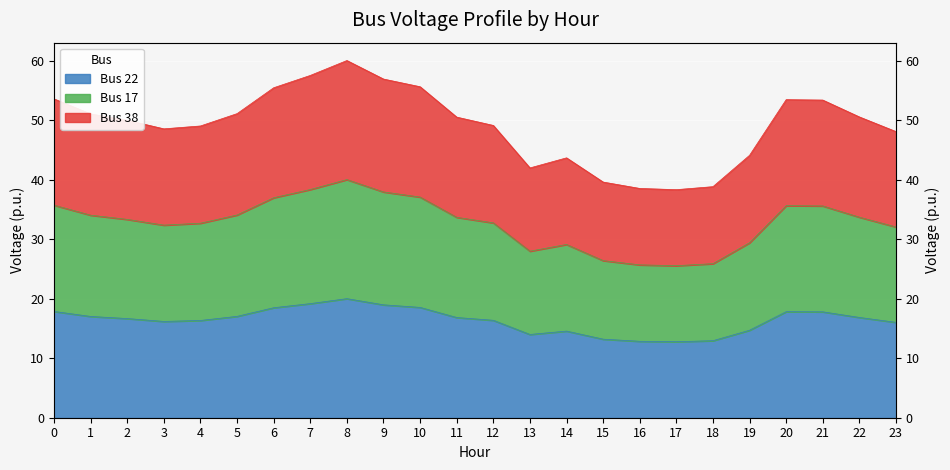

List the series in order of their overall mean, lowest first.

Bus 22, Bus 17, Bus 38